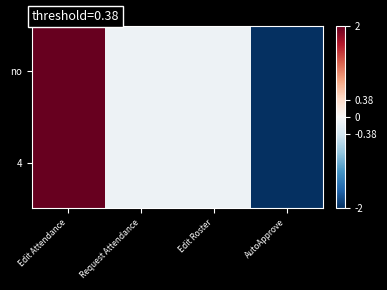

Reading left to right, list all the values displayed in this chart.

no: Edit Attendance=2.0	Request Attendance=-0.1	Edit Roster=-0.1	AutoApprove=-2.0
4: Edit Attendance=2.0	Request Attendance=-0.1	Edit Roster=-0.1	AutoApprove=-2.0